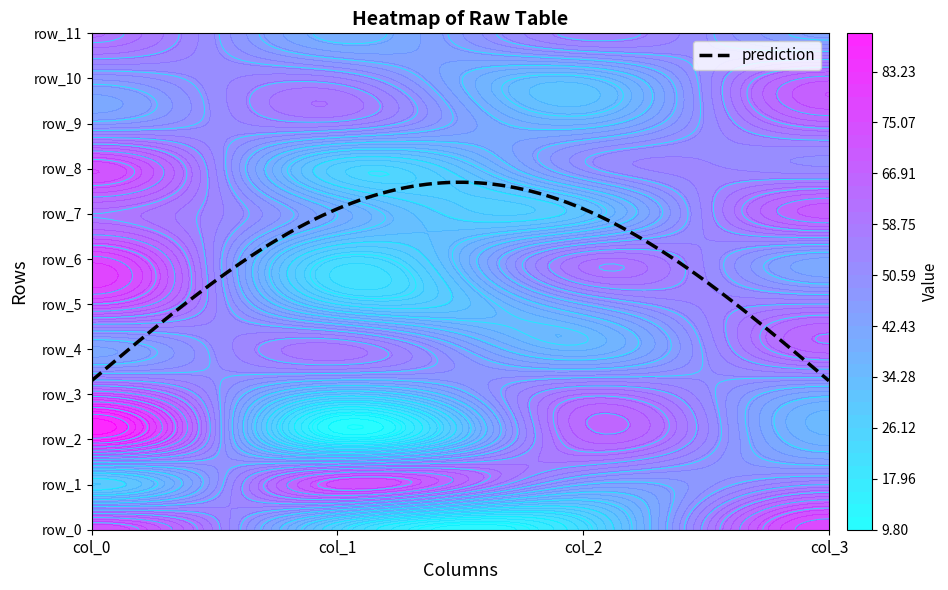

What is the difference between the maximum and minimum values in the row_0 series?

54